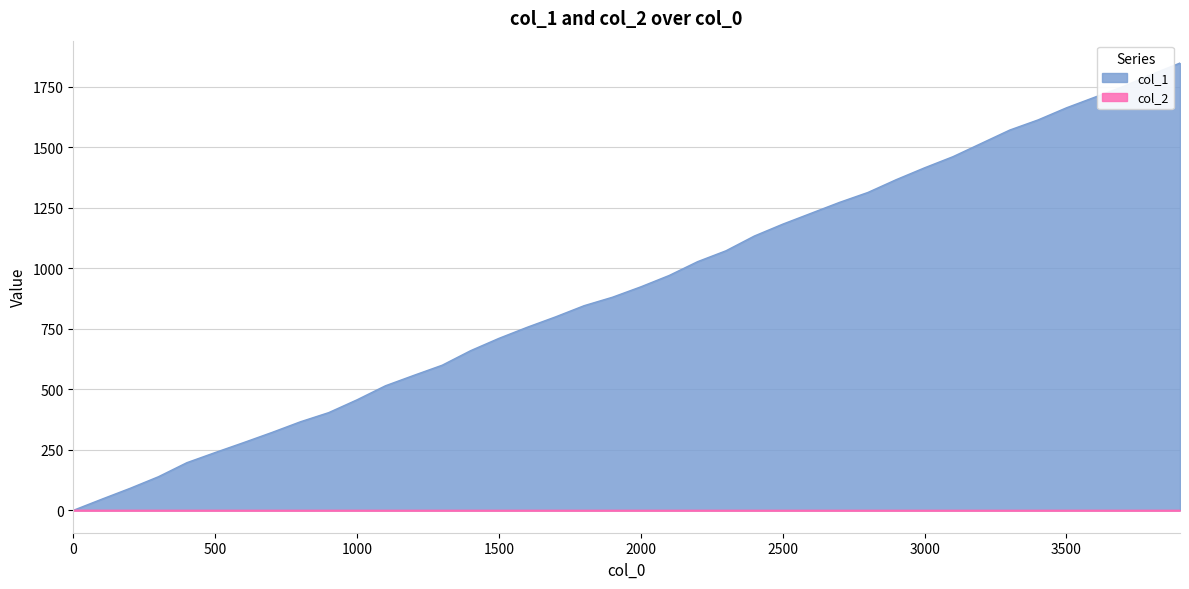

True or false: col_2 has a value of 0.2 at 1200.

False